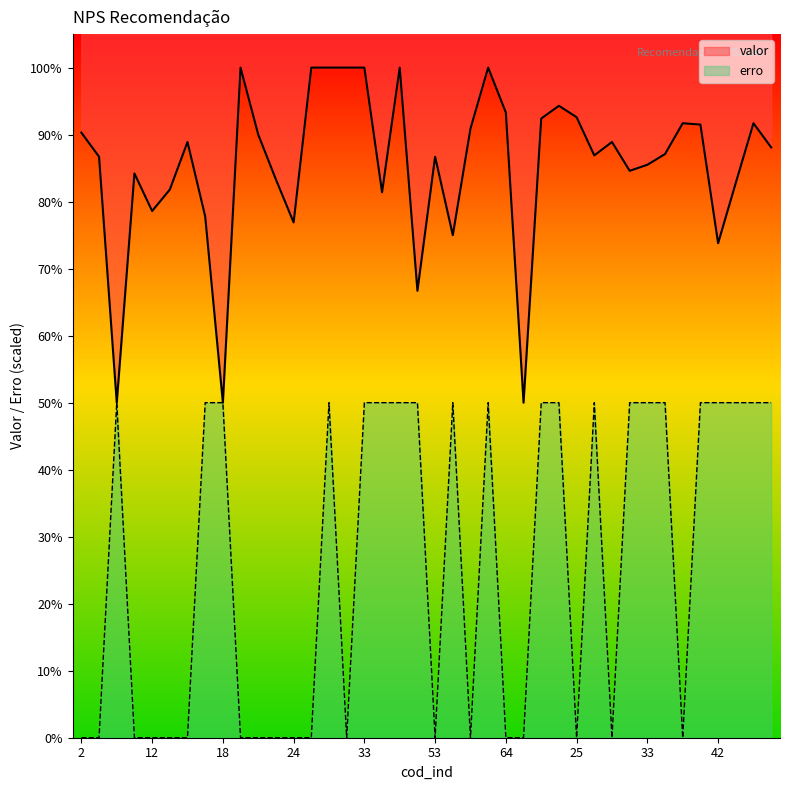

What is the difference between the second highest and second lowest values in the erro series?

50.0